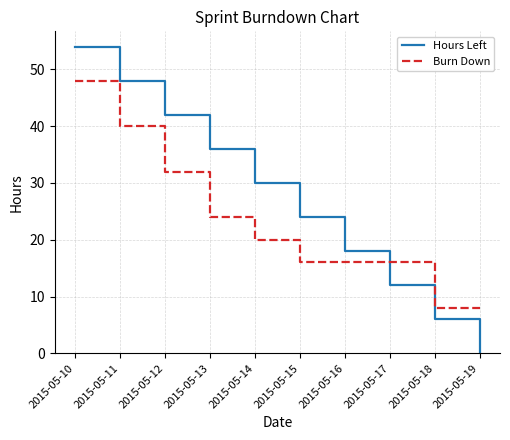

Where do Hours Left and Burn Down first cross each other?

2015-05-16 and 2015-05-17